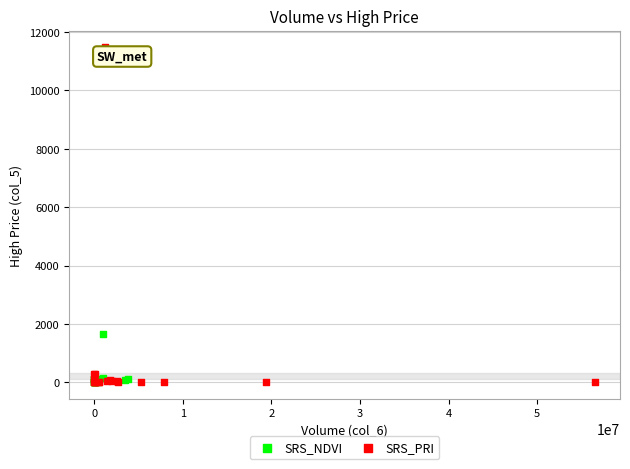

Which series has the largest Y range (max minus min)?

SRS_PRI